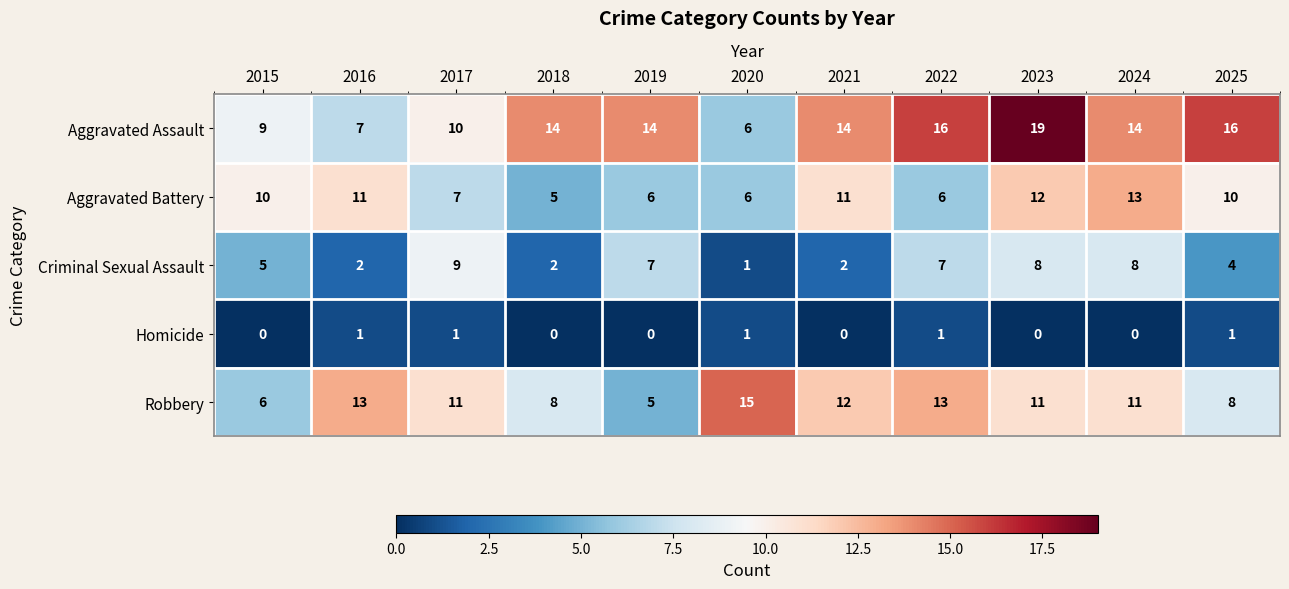

Read the Robbery value at 2023.

11